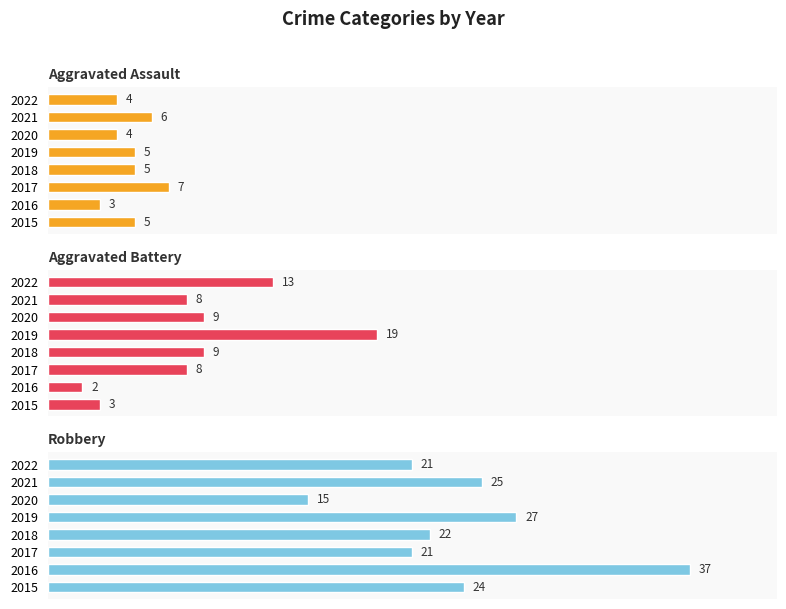

Reading right to left, what are all the values shown in this chart?

Aggravated Assault: 4	6	4	5	5	7	3	5
Aggravated Battery: 13	8	9	19	9	8	2	3
Robbery: 21	25	15	27	22	21	37	24